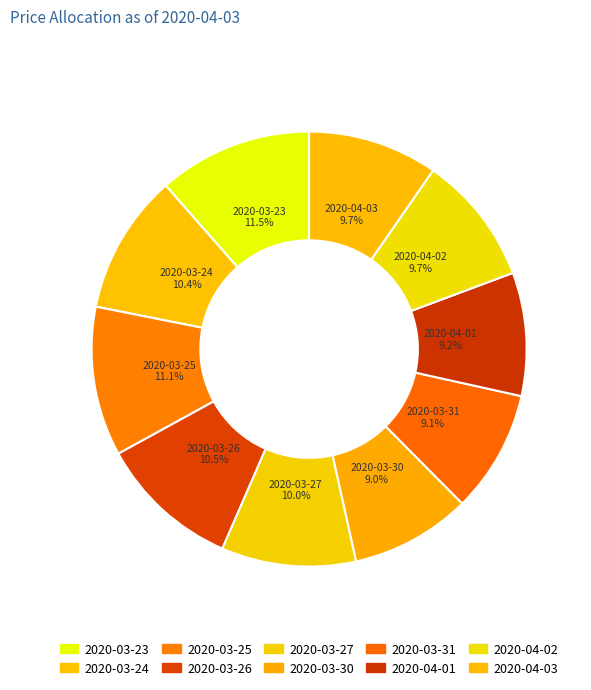

How many segments does this pie chart have?

10